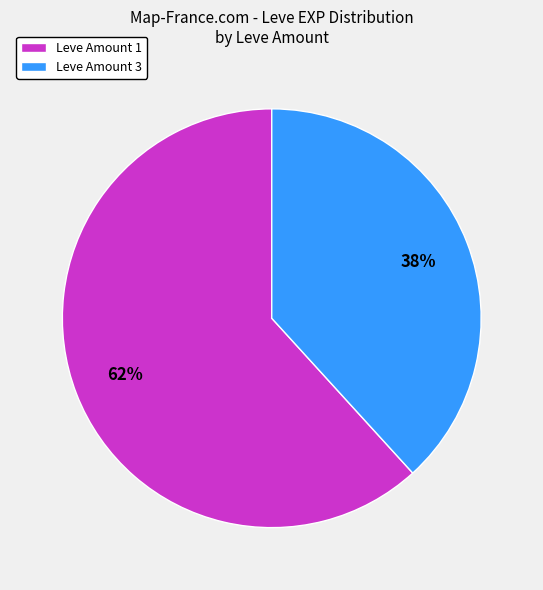

The Leve Amount 1 slice represents 76% of the pie. True or false?

False